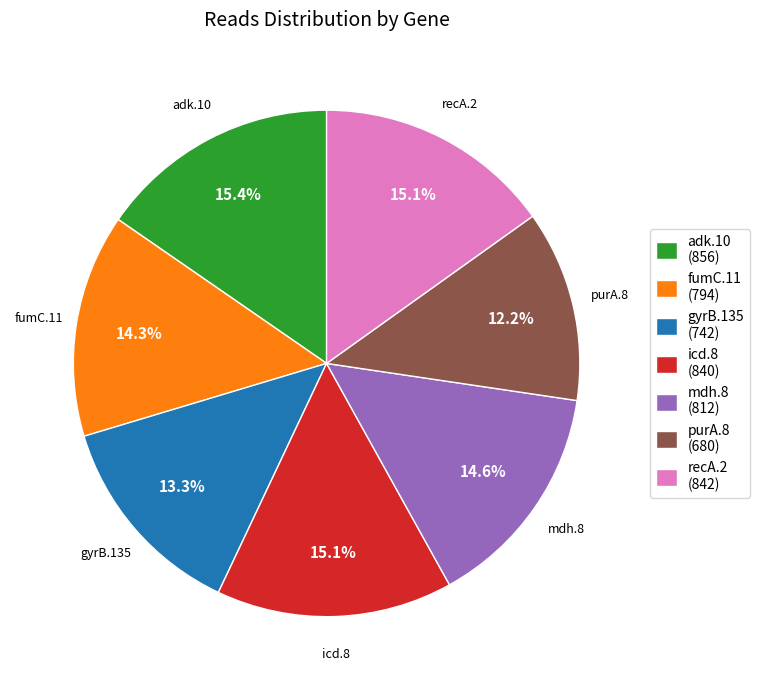

To the nearest percent, what is the combined percentage of fumC.11 and icd.8?

29%